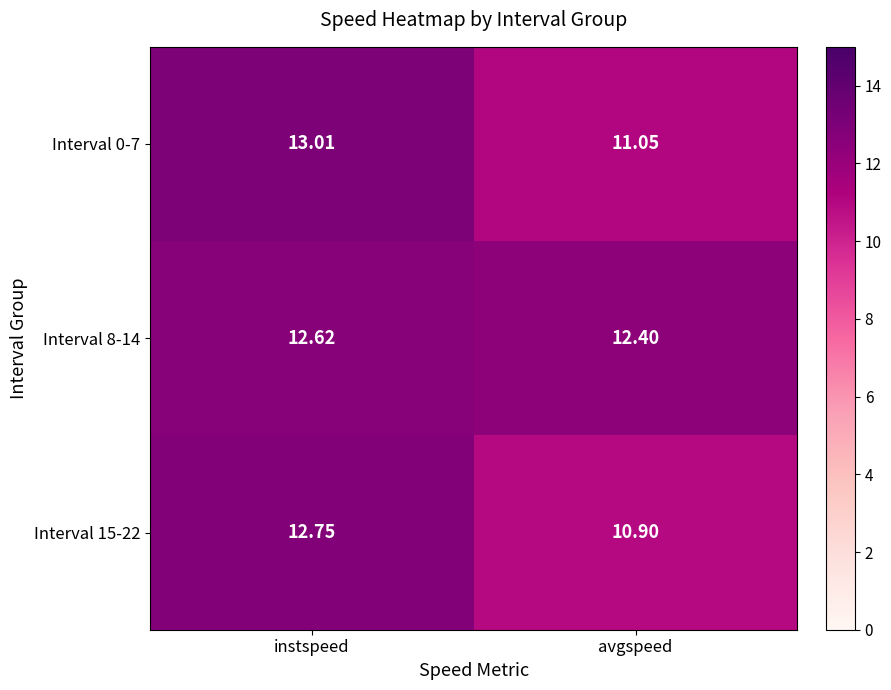

Which category has the highest value across all series?

instspeed